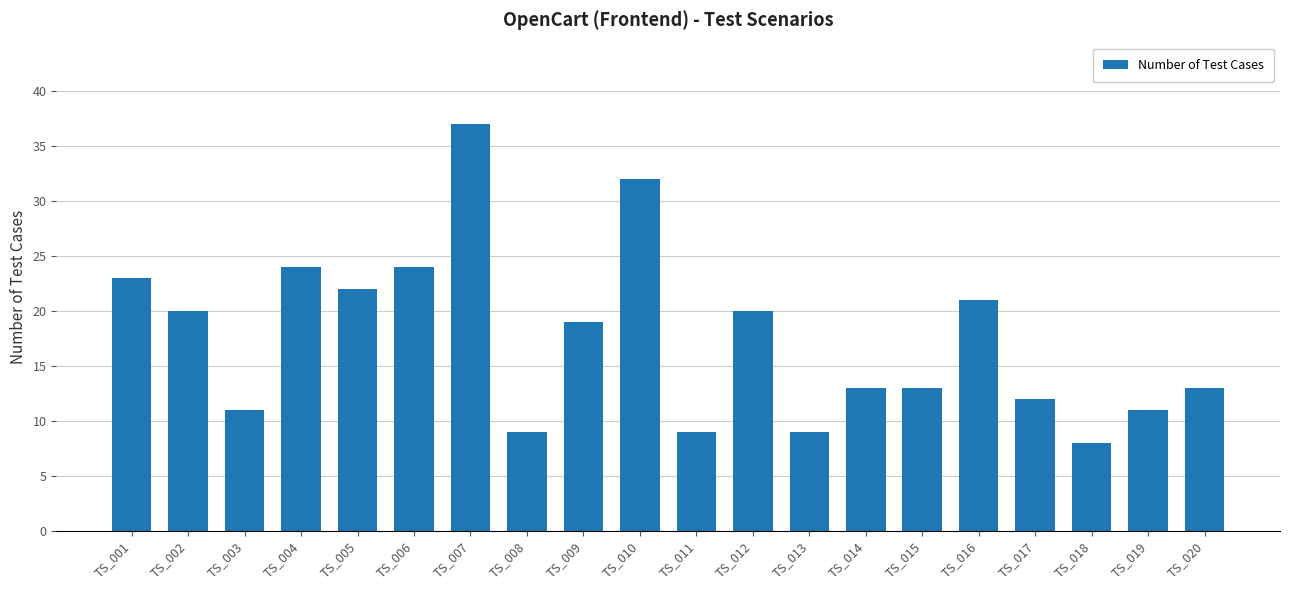

Between TS_017 and TS_004, which is larger?

TS_004